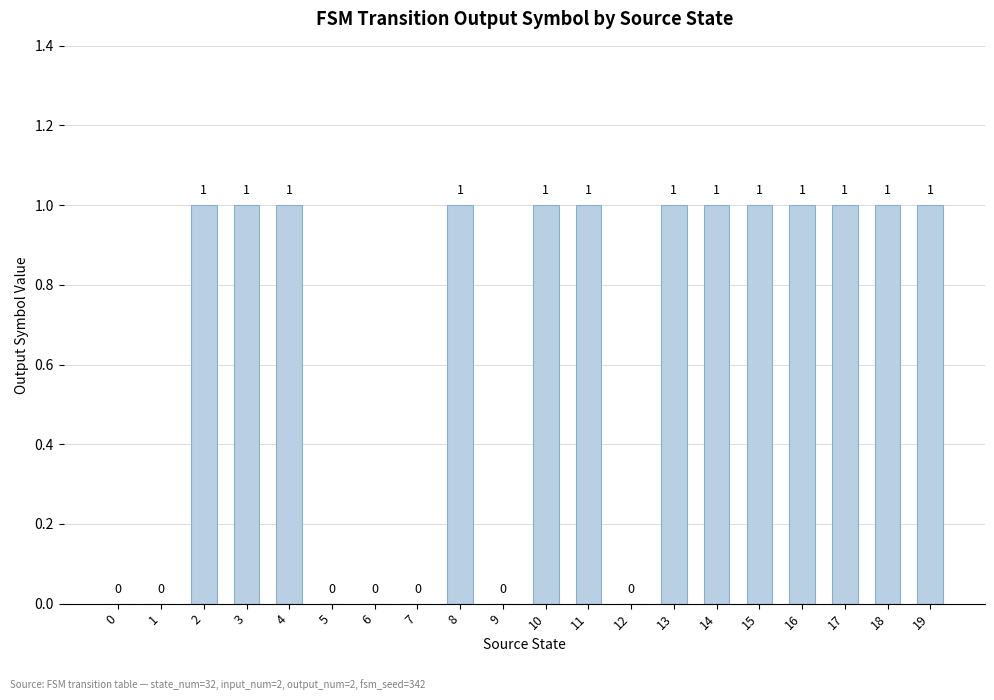

What is the average value?

1